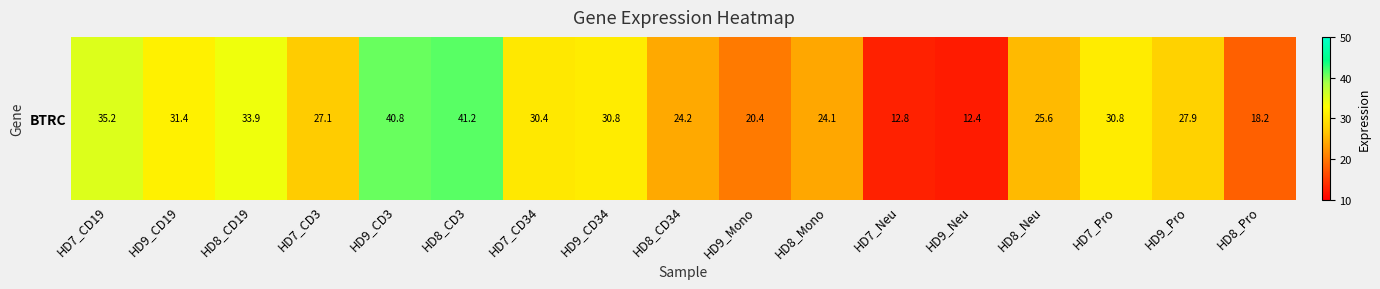

What is the sum of the values at HD9_CD19 and HD7_CD19?

66.6